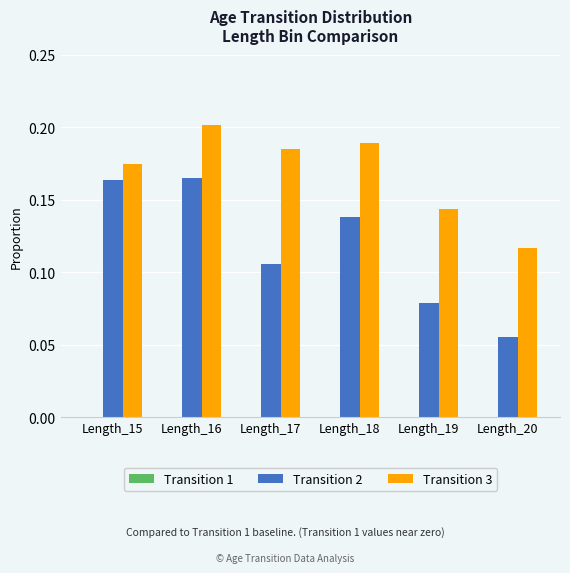

Which series has the largest range (max minus min)?

Transition 2